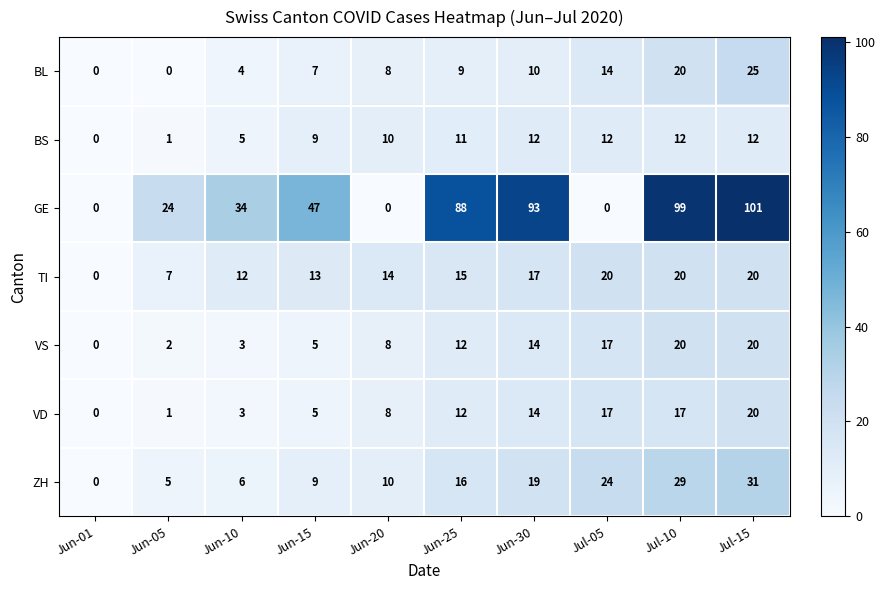

The GE series shows -54 at Jul-05. True or false?

False